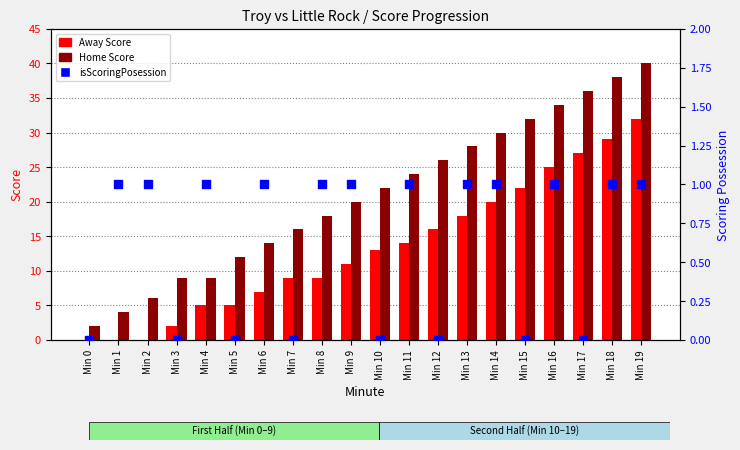

Which series has the largest Y range (max minus min)?

Home Score